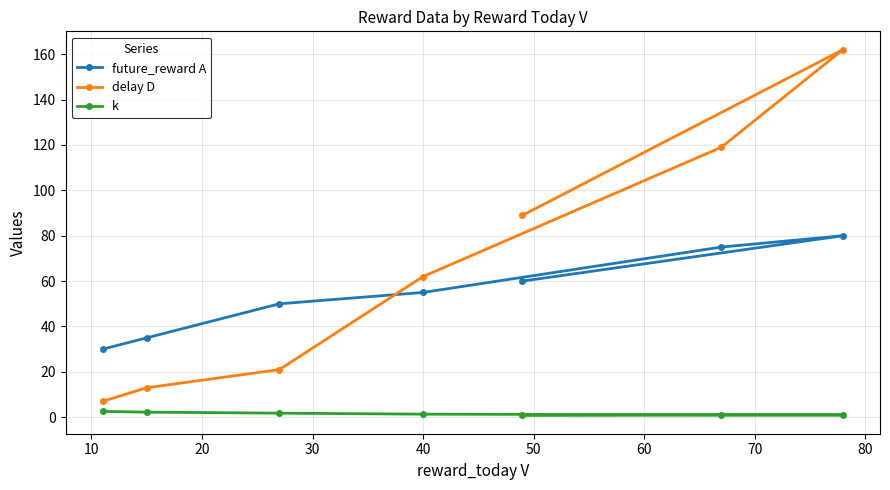

What are all the series names shown in the legend?

future_reward A, delay D, k